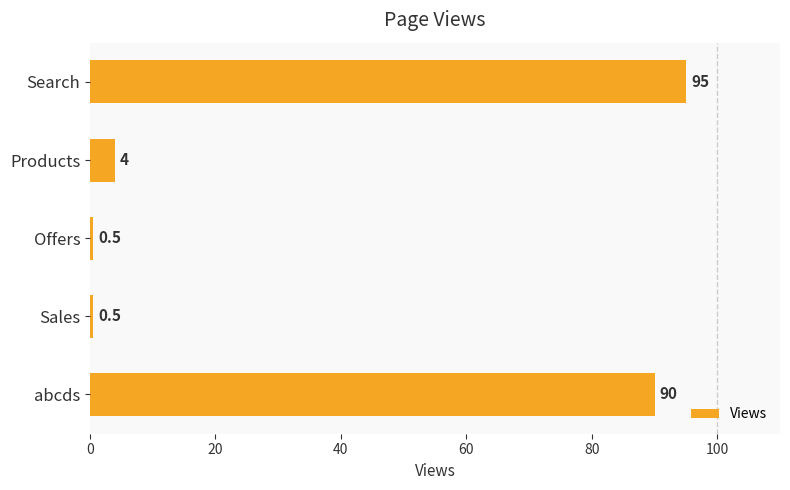

What is the difference between the values at Products and abcds?

86.0